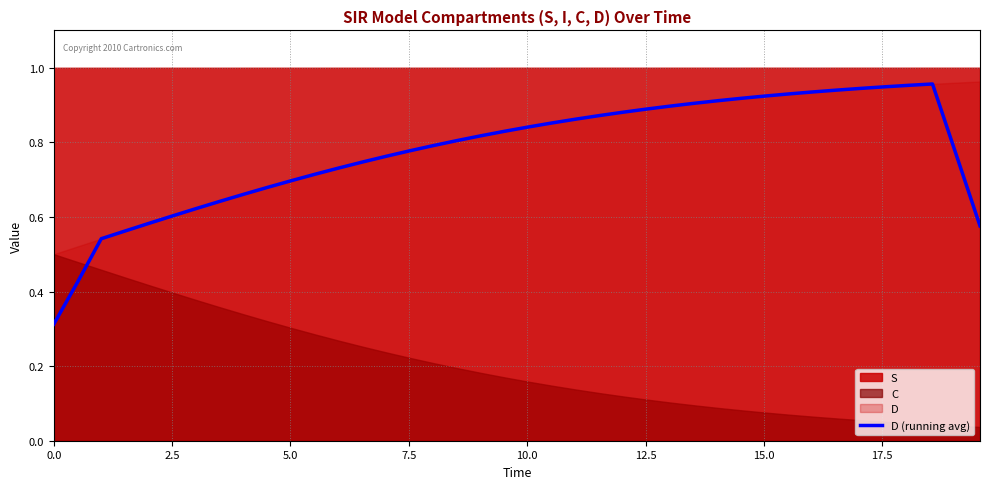

True or false: there are more than 0 points higher than both neighbors.

True